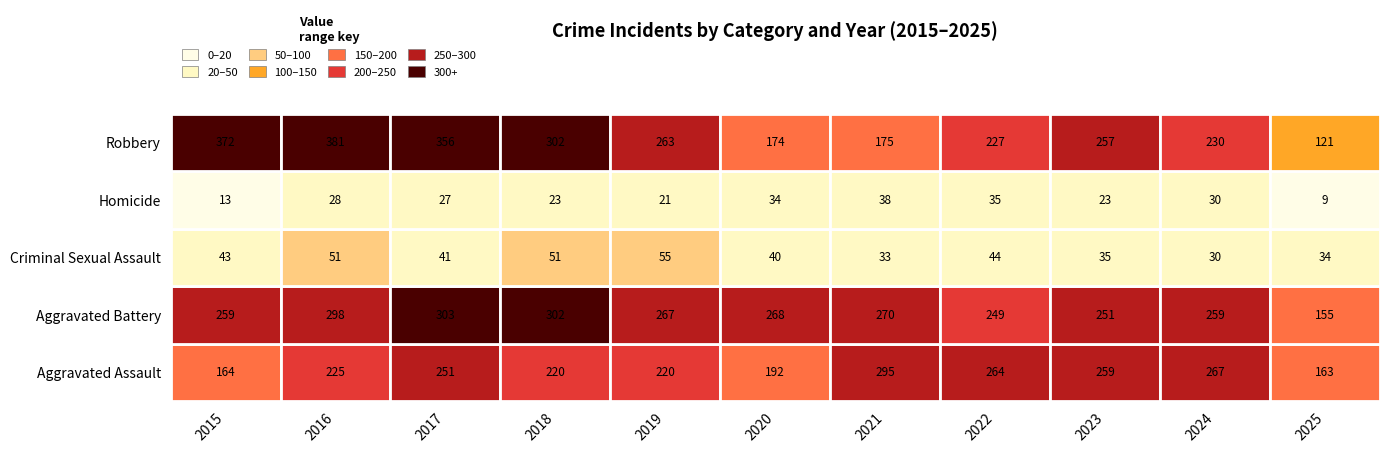

What is the spread (max minus min) of values at 2022?

229